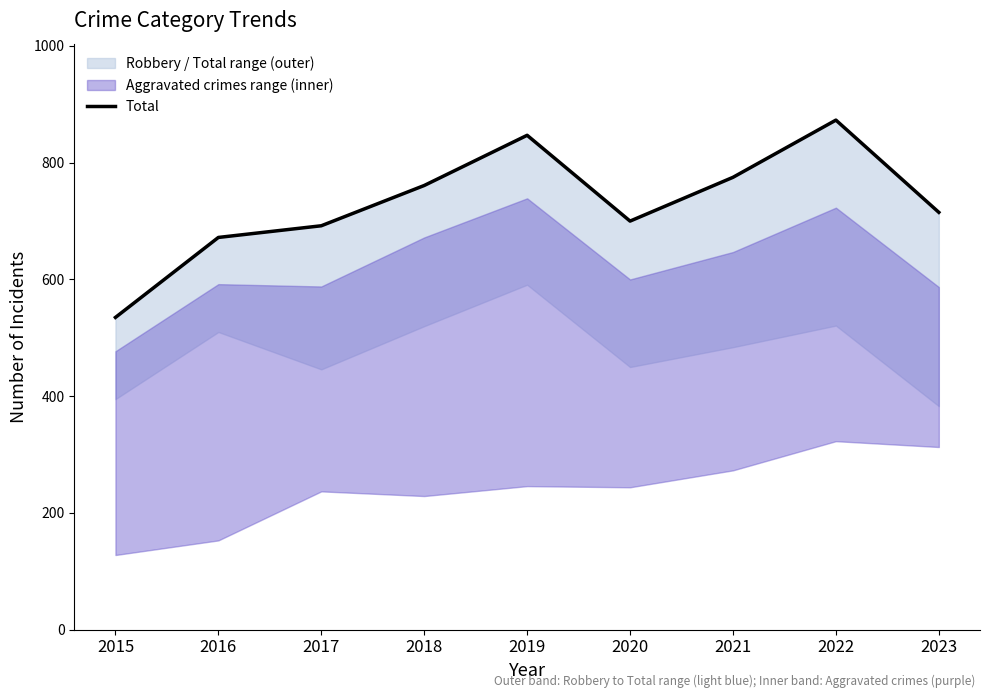

Reading left to right, what are all the values shown in this chart?

535	672	692	761	847	700	775	873	715